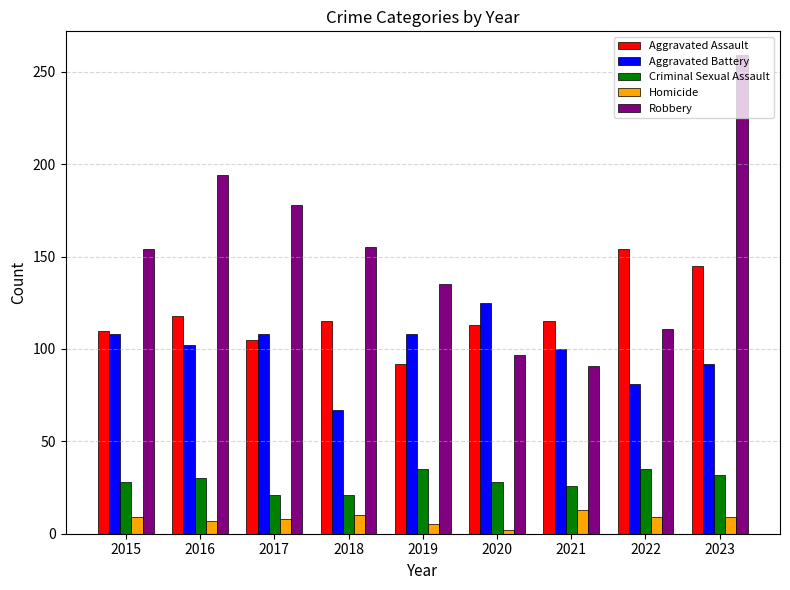

What is the greatest value displayed?

259